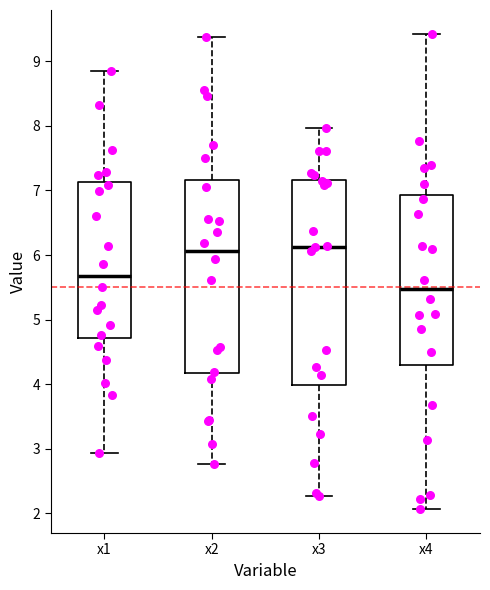

Reading left to right, transcribe this box plot: for each box, give where its median line is, the range the box spans, and where its two whiskers end, as read against the y-axis. The values are not printed on the chart, so give them approximately, as read against the axis.

x1: median 5.7, box 4.7 to 7.1, whiskers 2.9 to 8.8
x2: median 6.1, box 4.2 to 7.2, whiskers 2.8 to 9.4
x3: median 6.1, box 4.0 to 7.2, whiskers 2.3 to 8.0
x4: median 5.5, box 4.3 to 6.9, whiskers 2.1 to 9.4